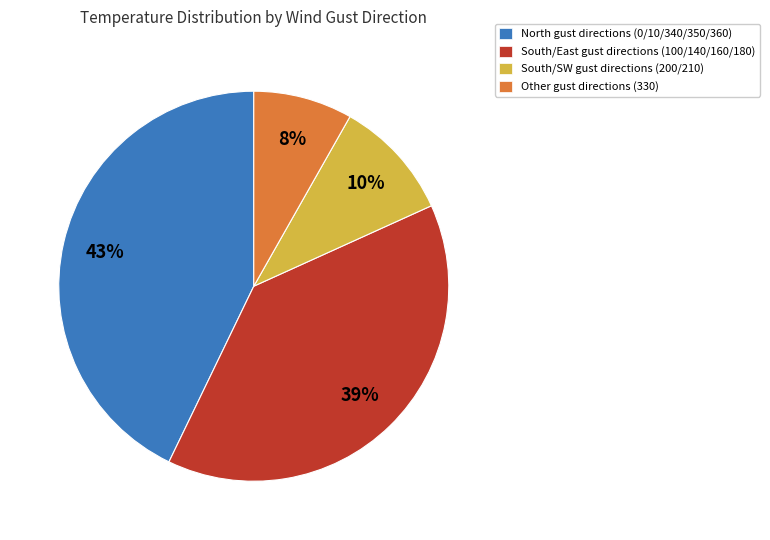

Is there a majority slice in this chart?

No